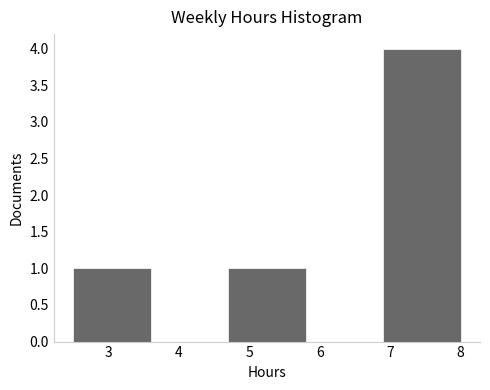

Over which range of the x-axis is the bar tallest?

6.9 to 8.0